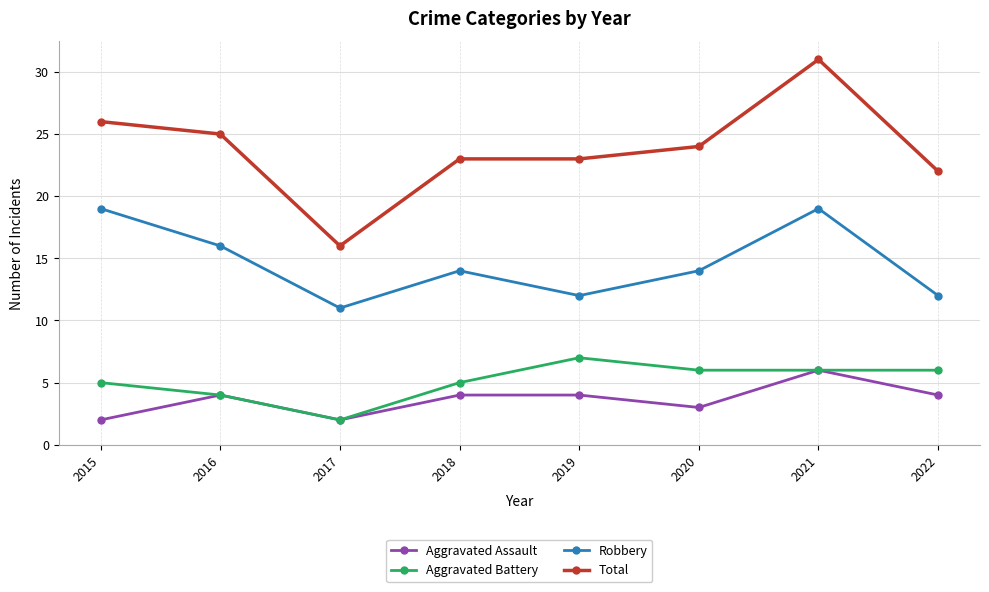

Is this an area chart (filled region under the line)?

No